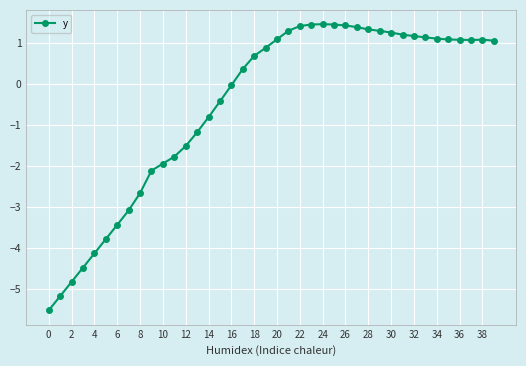

What is the difference between the second highest and second lowest values?

6.6